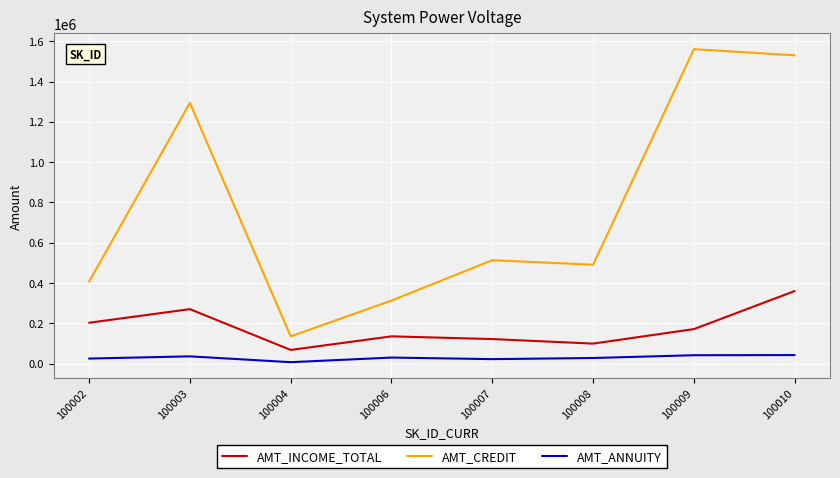

At which label is AMT_CREDIT closest to 847863?

100007